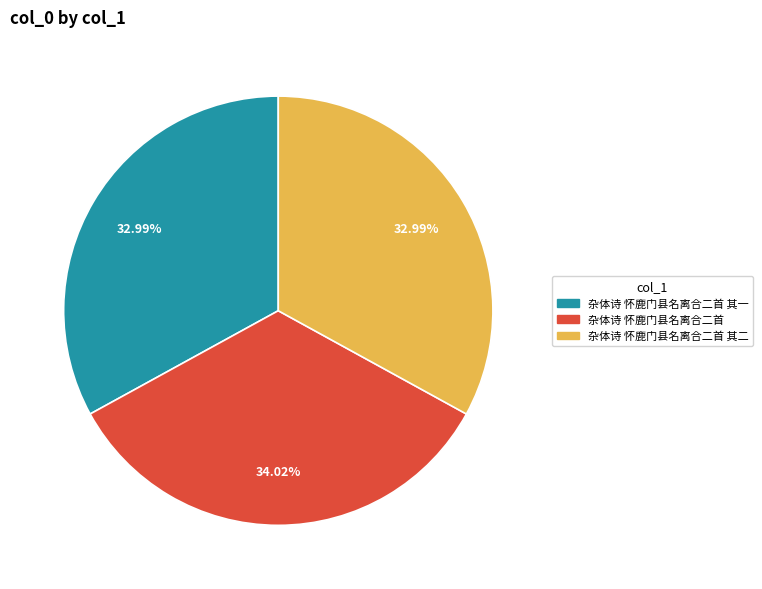

Does any single category account for the majority?

No